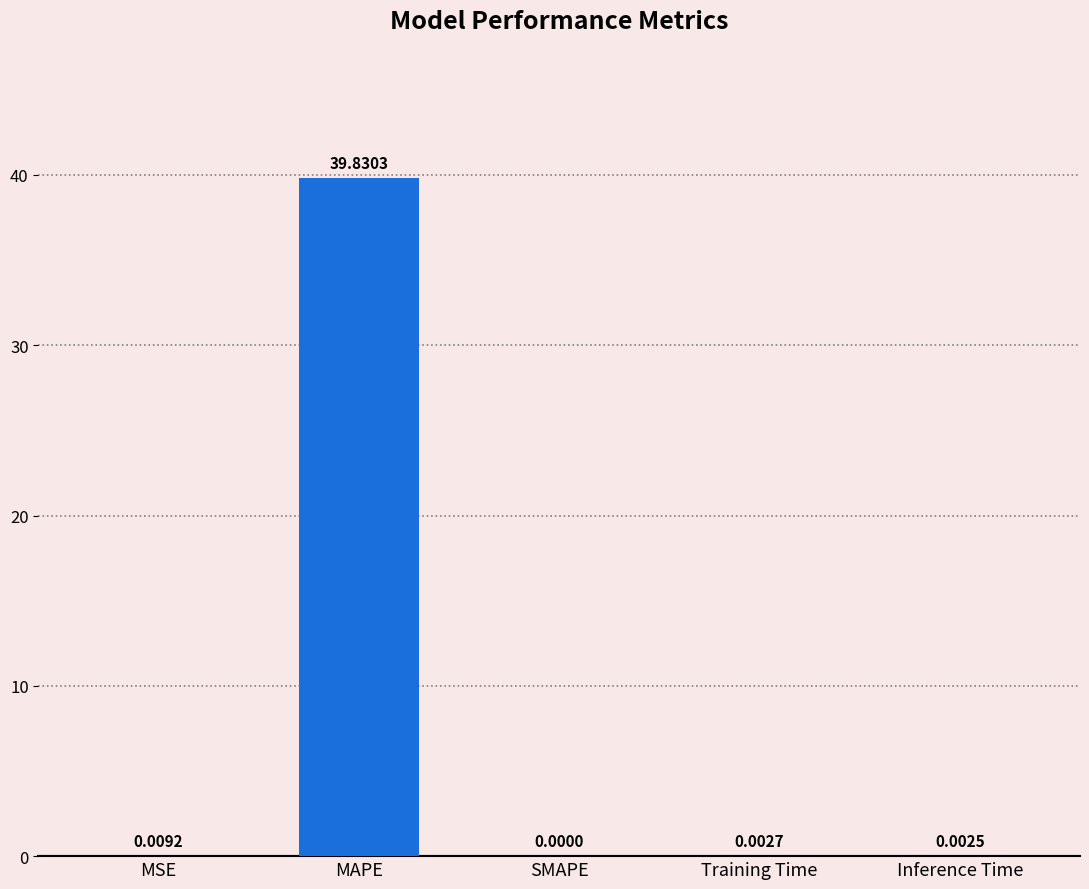

What is the maximum value shown in the chart?

39.8